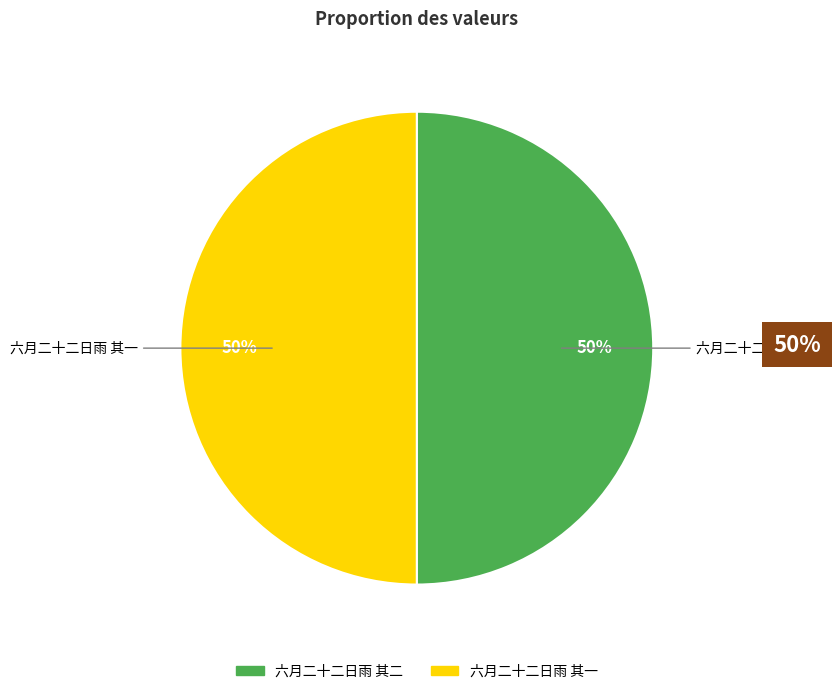

To the nearest percent, what portion does 六月二十二日雨 其一 represent?

50%